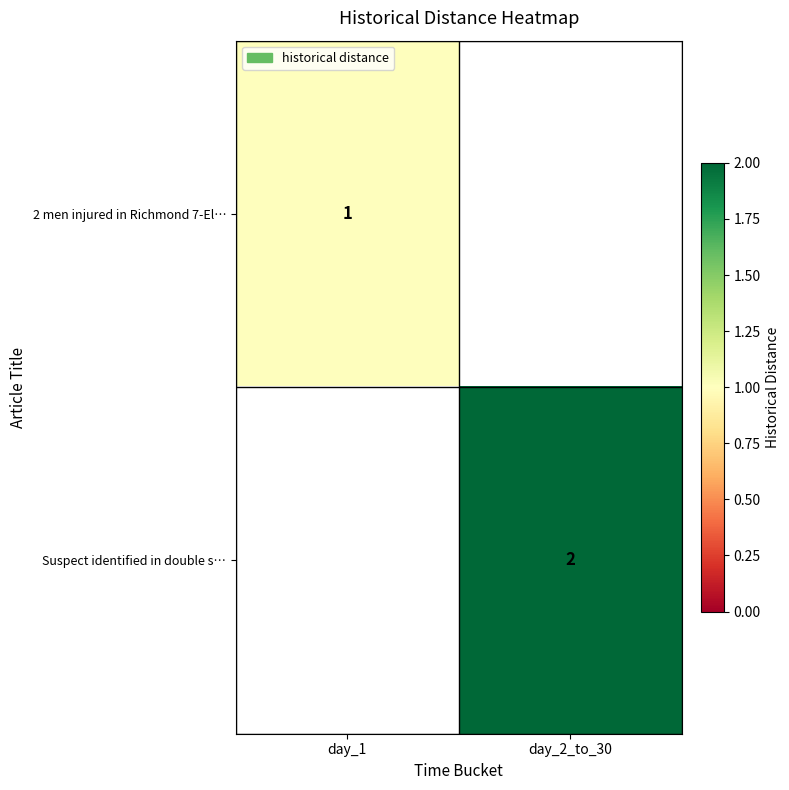

What is the spread (max minus min) of values at day_1?

1